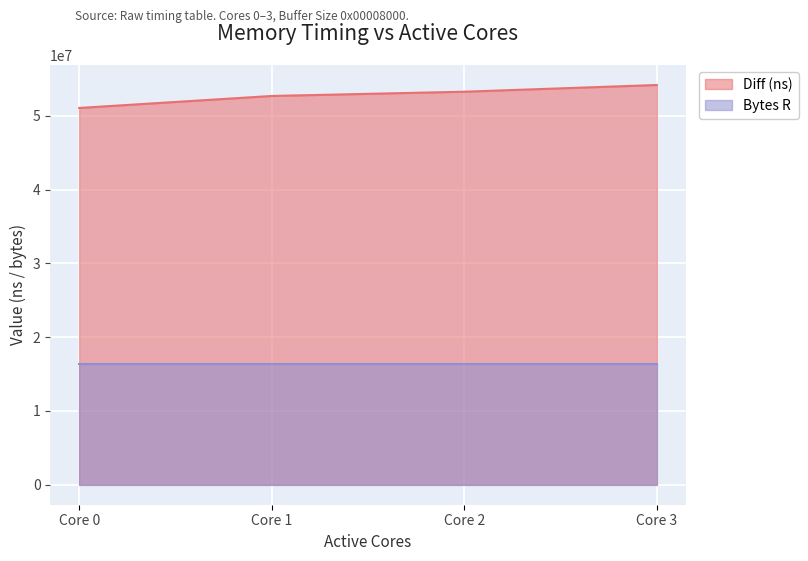

Rank the series at Core 2 from lowest to highest value.

Bytes R, Diff (ns)